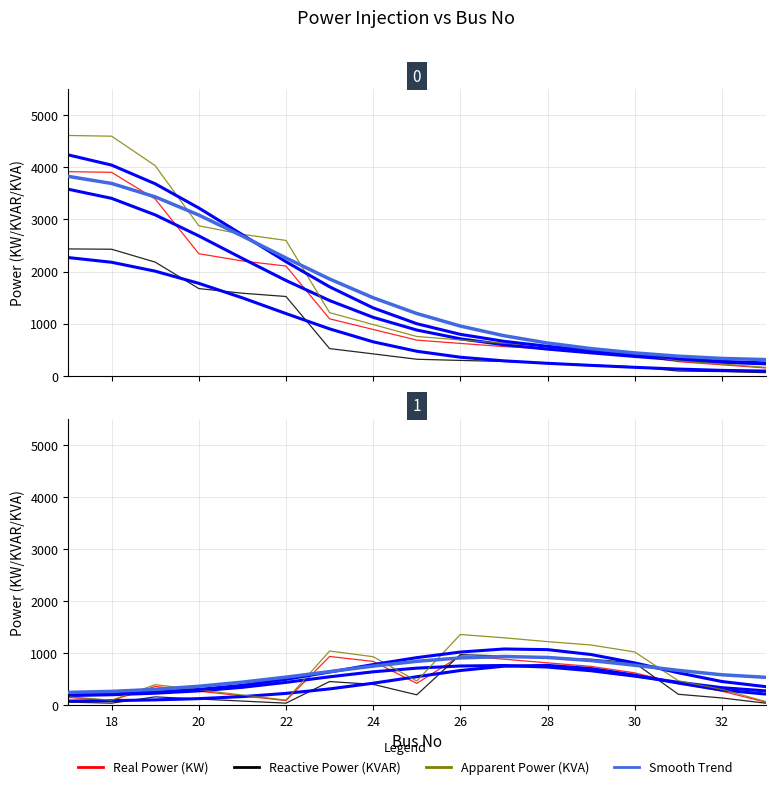

The value of Apparent Power Injection (KVA) at 16 is 250.7. True or false?

False